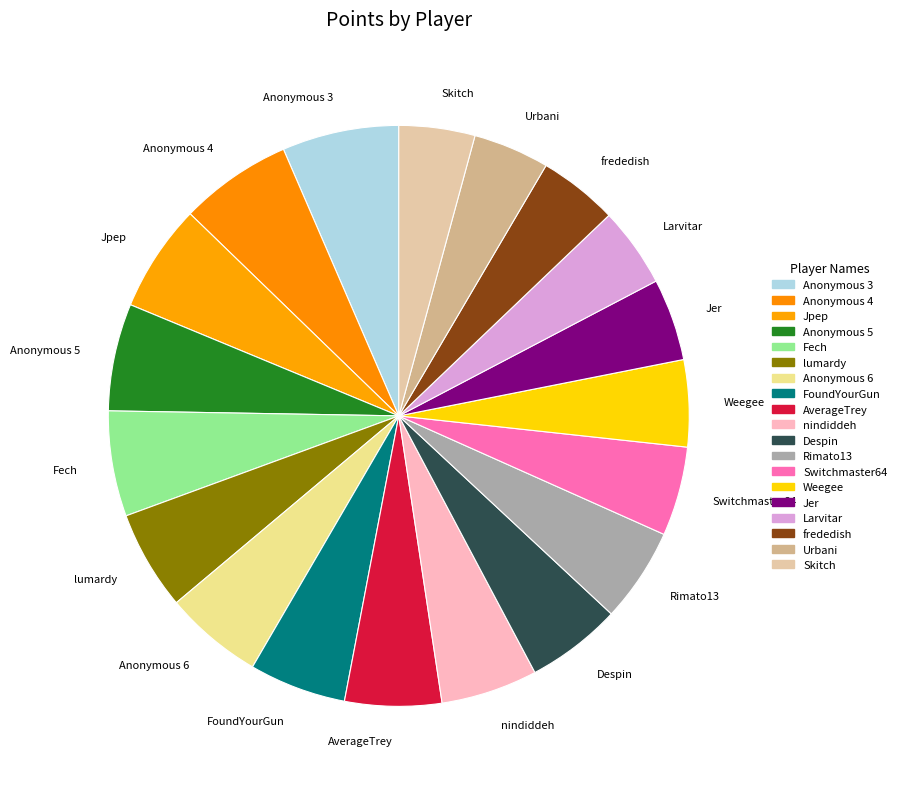

Is it true that frededish is 4% of the pie?

True